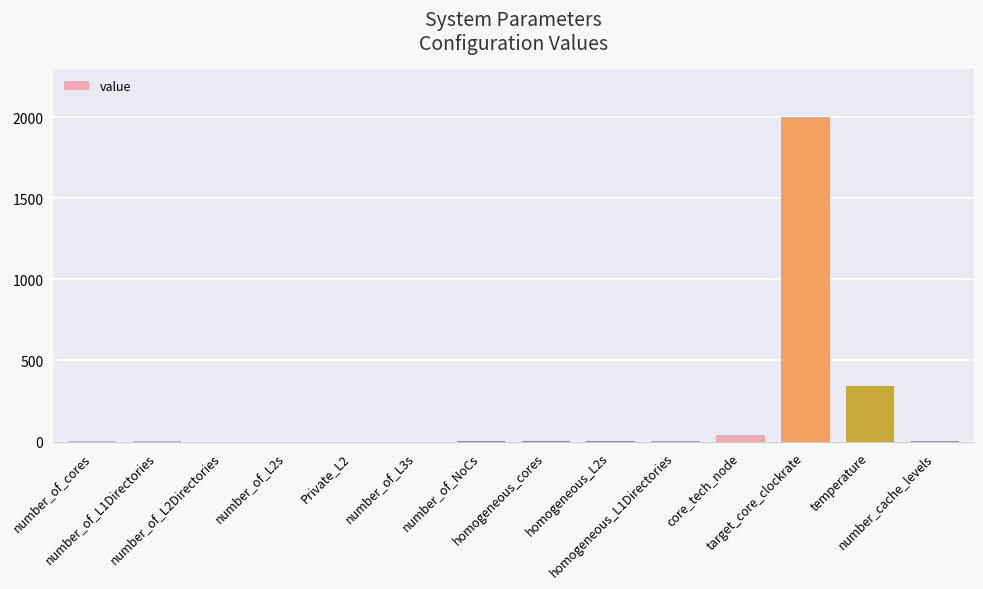

What is the maximum value shown in the chart?

2000